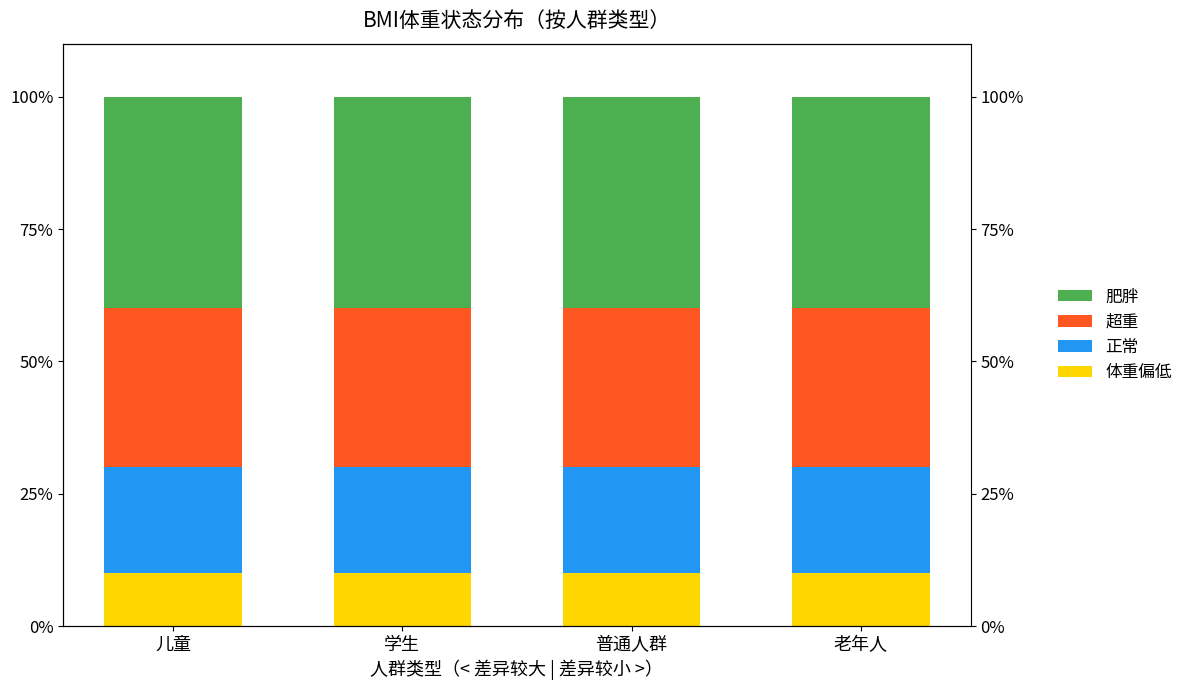

What are all the series names shown in the legend?

体重偏低, 正常, 超重, 肥胖